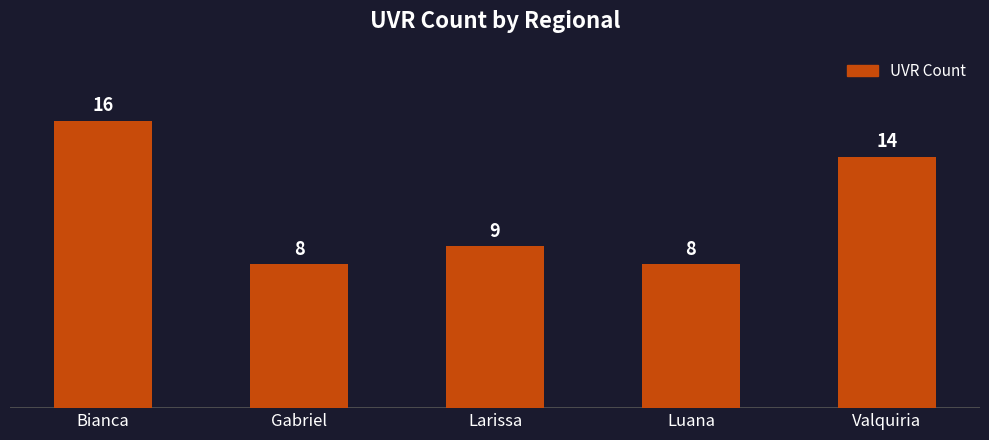

The value at Valquiria is 14. True or false?

True